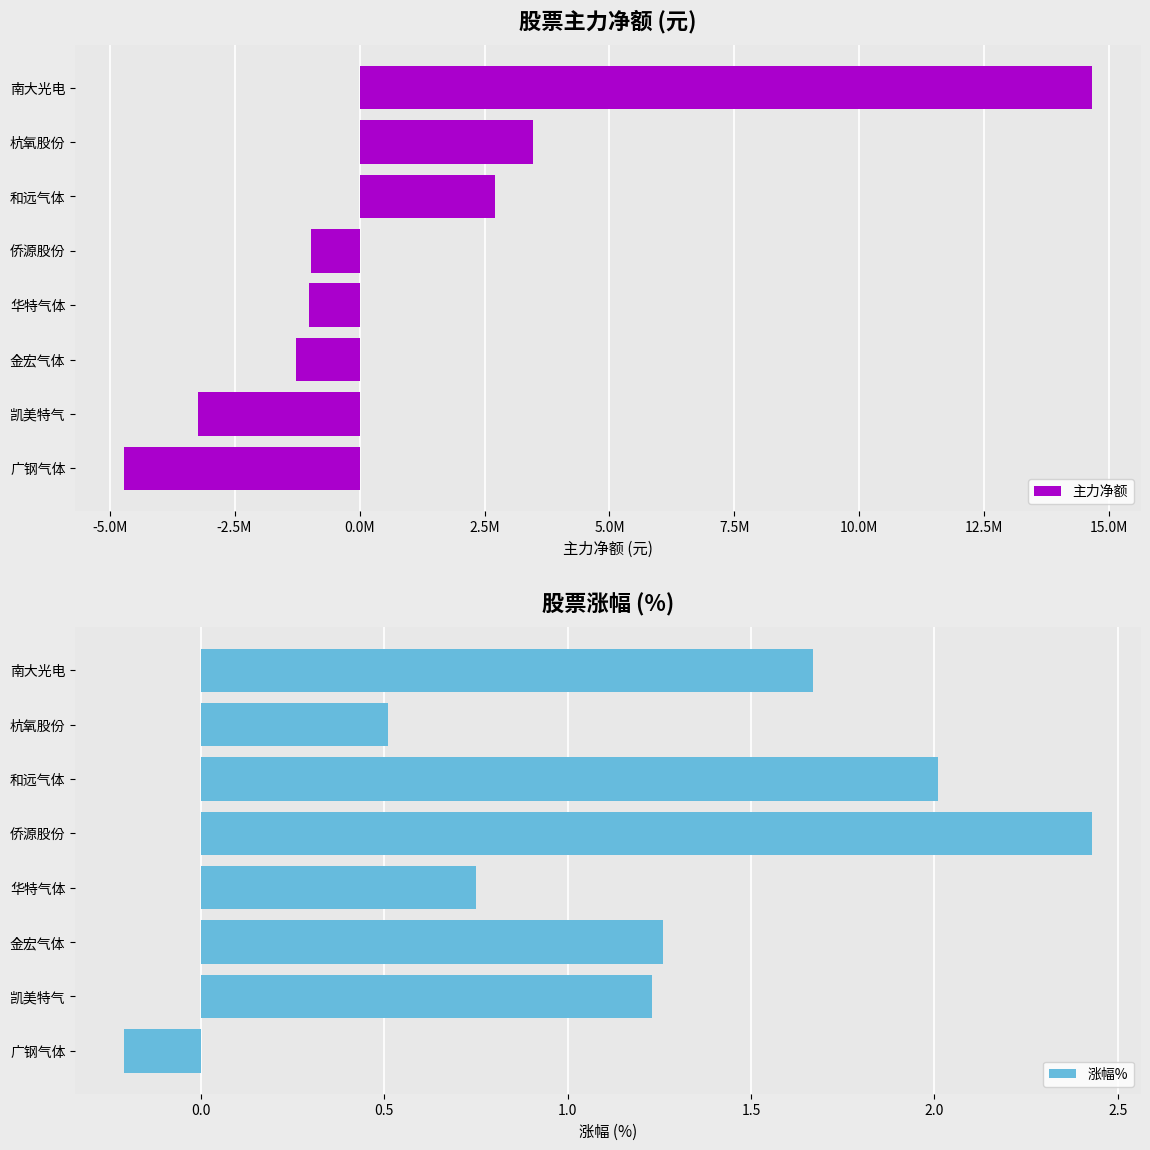

What value does the 涨幅% series have at 杭氧股份?

0.5